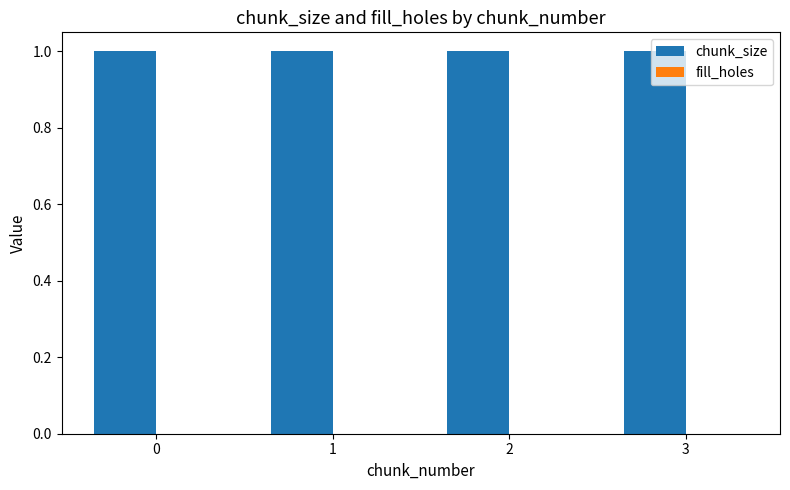

Are the bars horizontal?

No